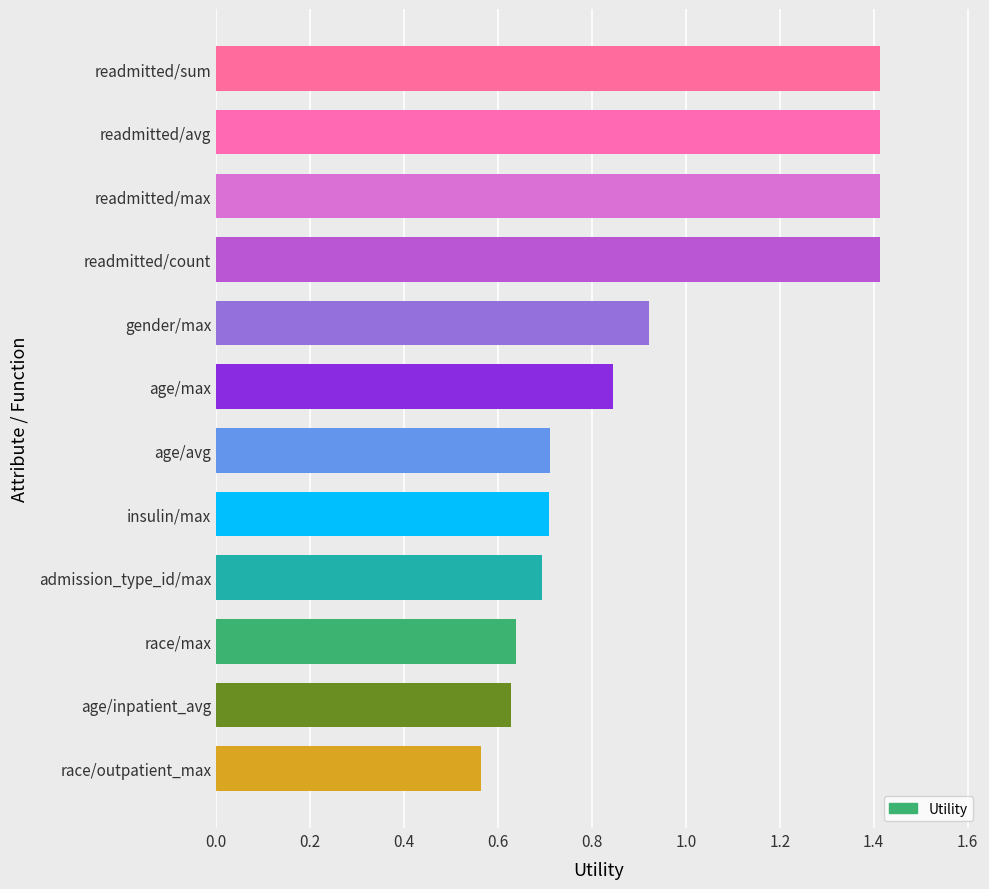

Is it true that the value at race/outpatient_max is 0.4?

False